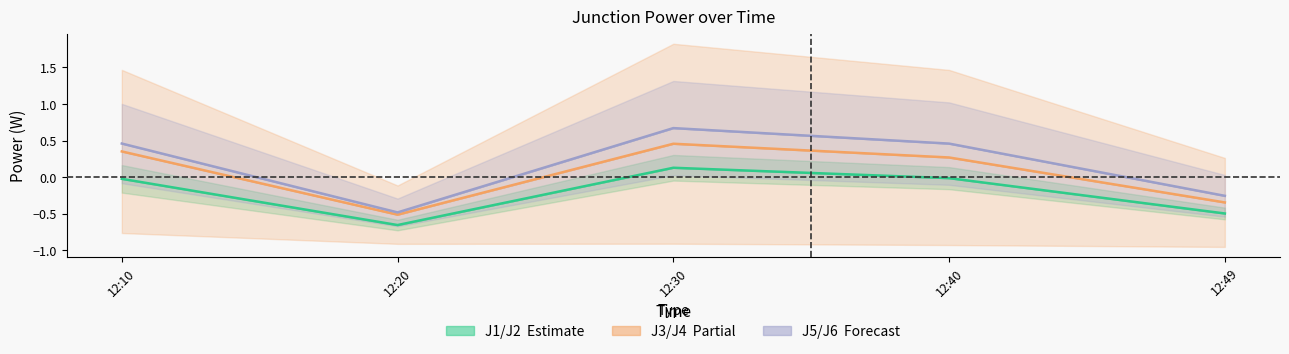

What is the difference between the highest and lowest values at 12:49?

0.2